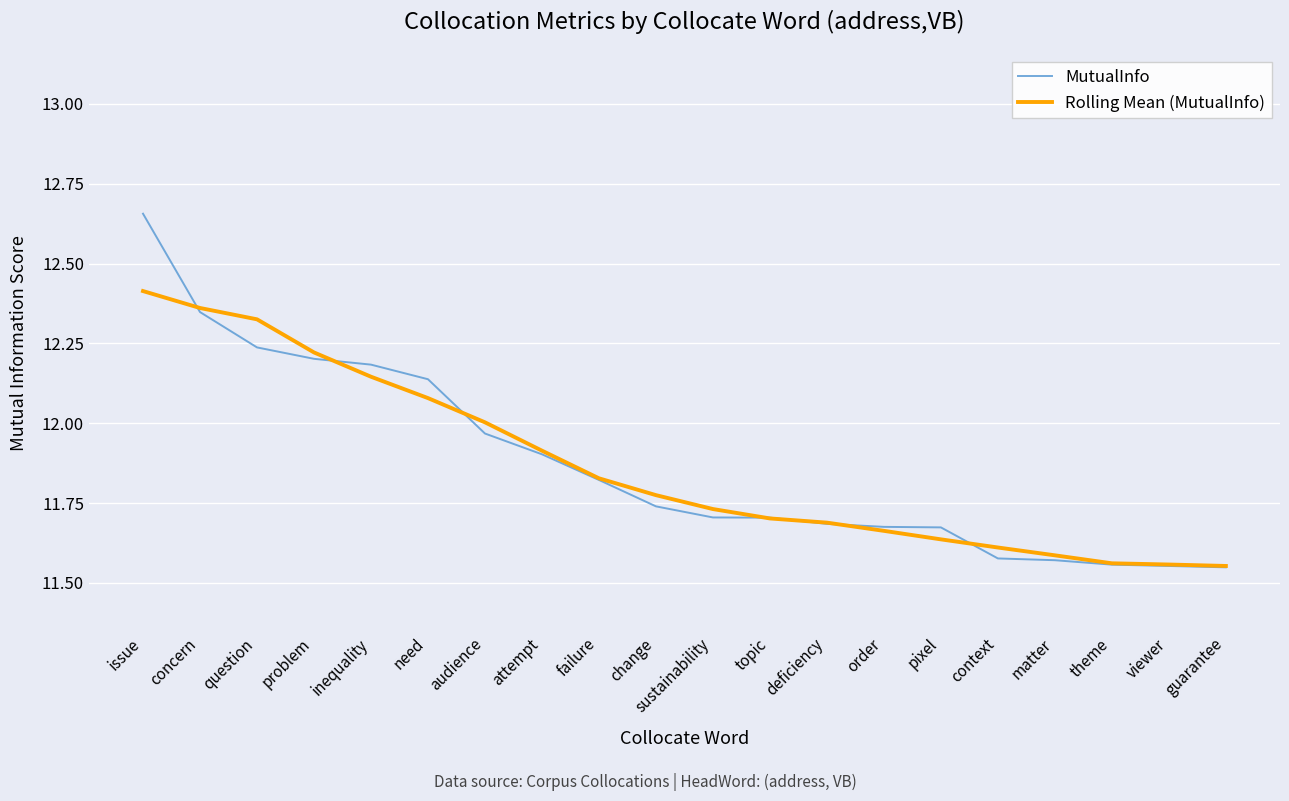

Which series has the widest spread of values?

MutualInfo